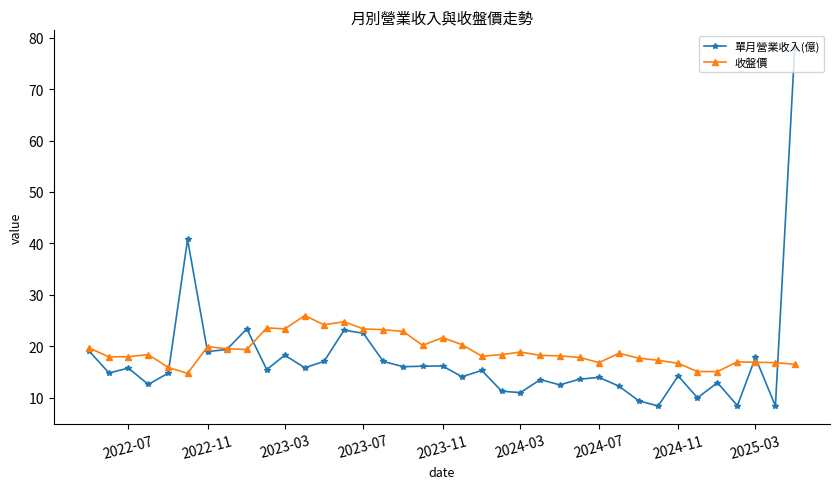

What is the sum of all 收盤價 values?

709.9